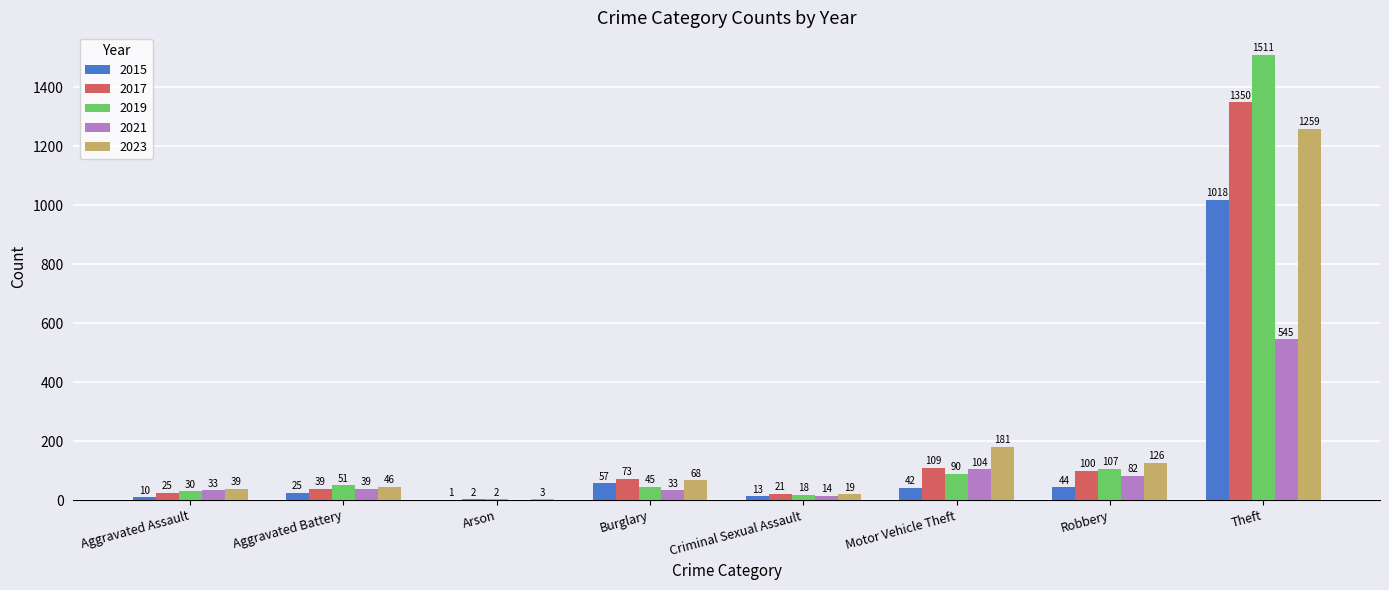

Reading right to left, transcribe all the data shown in this chart.

2015: Theft=1018	Robbery=44	Motor Vehicle Theft=42	Criminal Sexual Assault=13	Burglary=57	Arson=1	Aggravated Battery=25	Aggravated Assault=10
2017: Theft=1350	Robbery=100	Motor Vehicle Theft=109	Criminal Sexual Assault=21	Burglary=73	Arson=2	Aggravated Battery=39	Aggravated Assault=25
2019: Theft=1511	Robbery=107	Motor Vehicle Theft=90	Criminal Sexual Assault=18	Burglary=45	Arson=2	Aggravated Battery=51	Aggravated Assault=30
2021: Theft=545	Robbery=82	Motor Vehicle Theft=104	Criminal Sexual Assault=14	Burglary=33	Arson=0	Aggravated Battery=39	Aggravated Assault=33
2023: Theft=1259	Robbery=126	Motor Vehicle Theft=181	Criminal Sexual Assault=19	Burglary=68	Arson=3	Aggravated Battery=46	Aggravated Assault=39